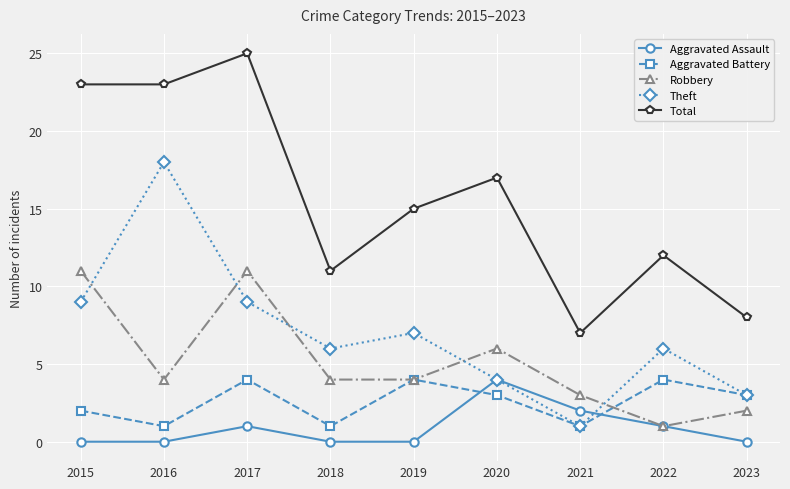

Which series has the largest total across all categories?

Total